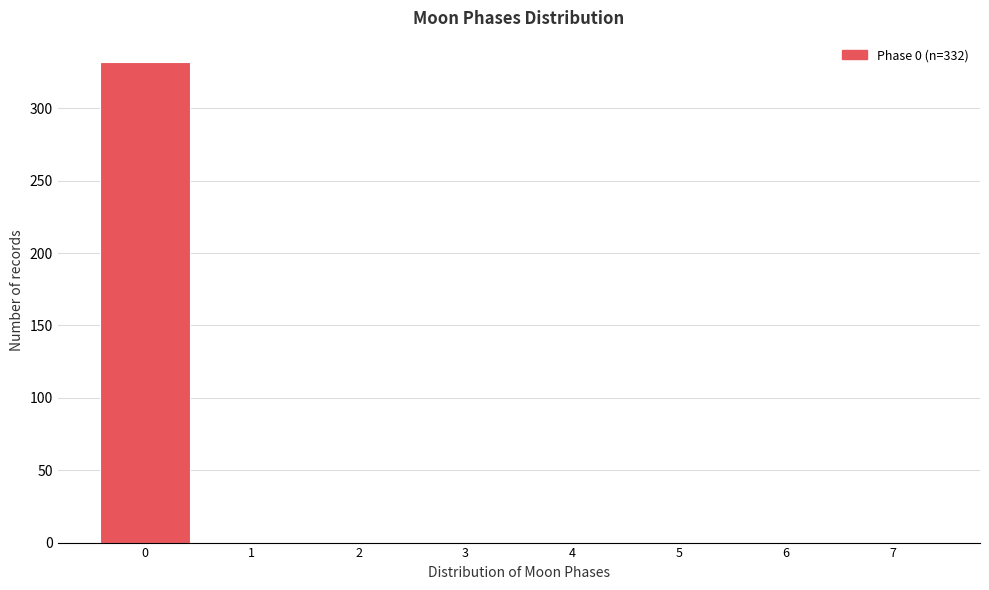

Which range on the x-axis has the tallest bar?

-0.5 to 0.5